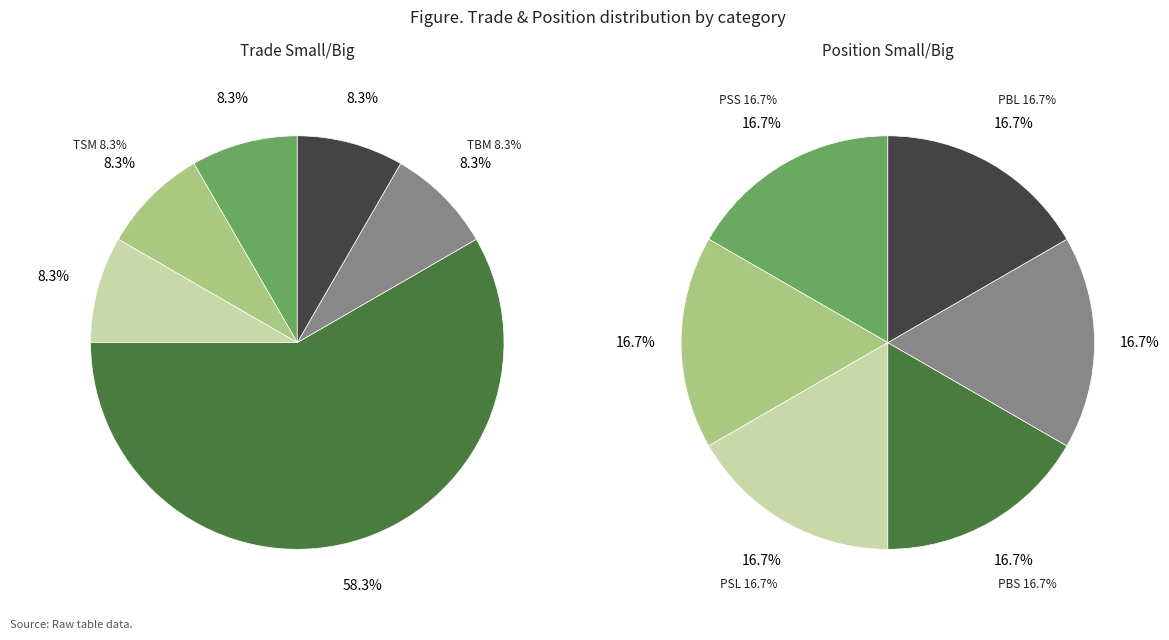

The TSL slice represents 23% of the pie. True or false?

False